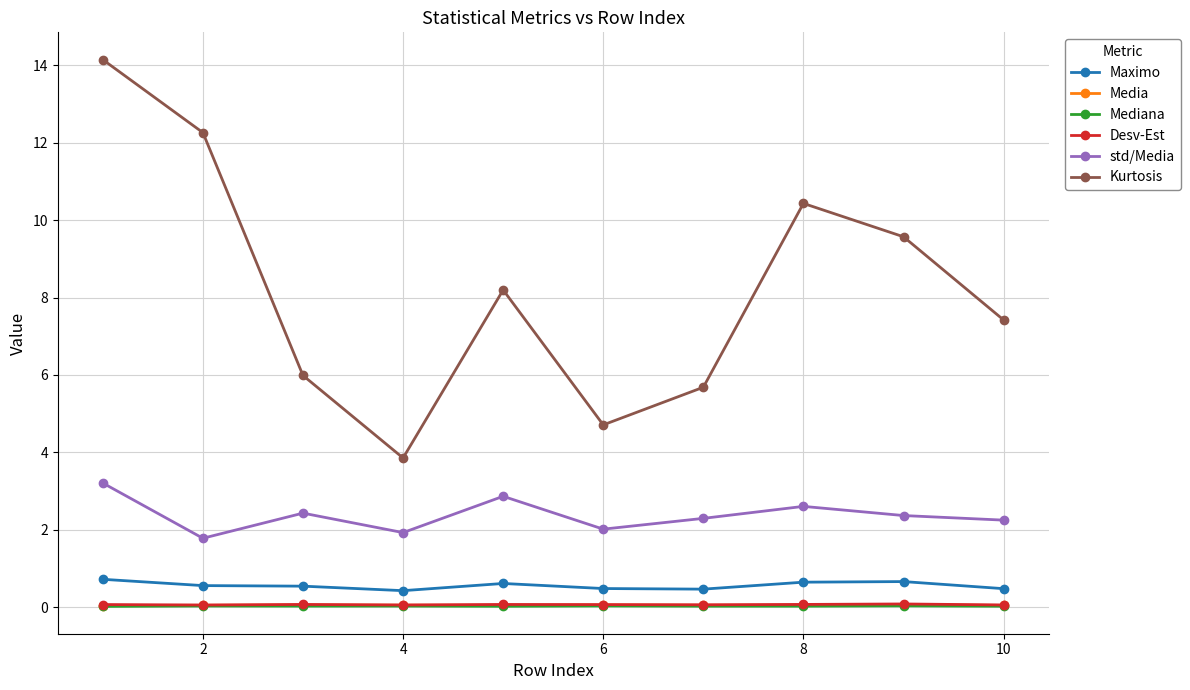

True or false: Mediana and std/Media cross at least once.

False